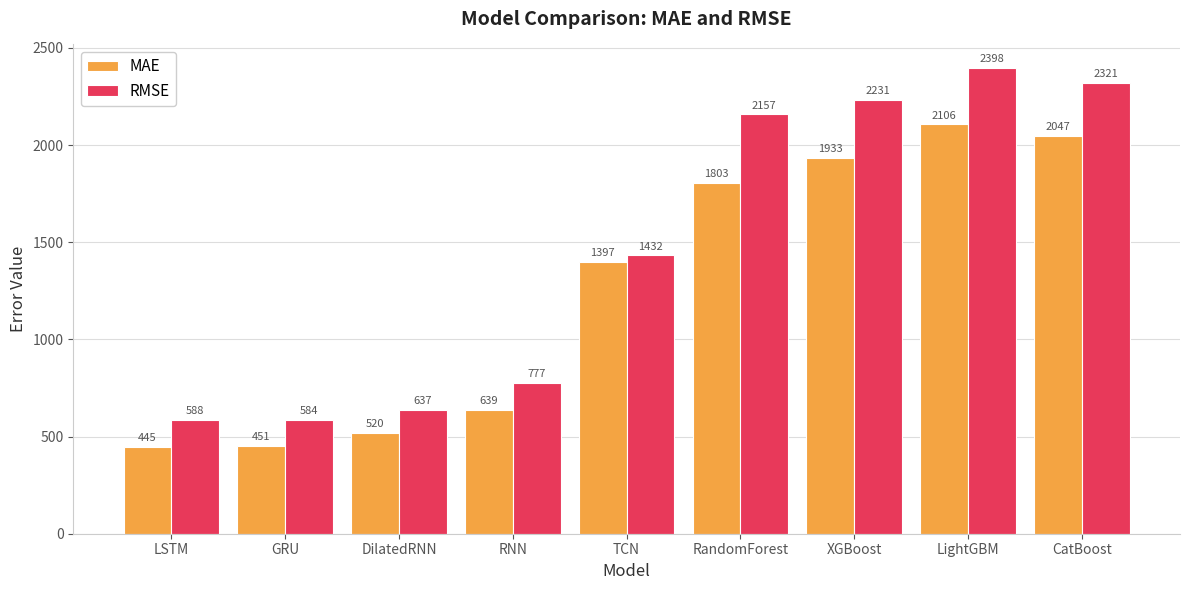

How many bars are there in total?

18